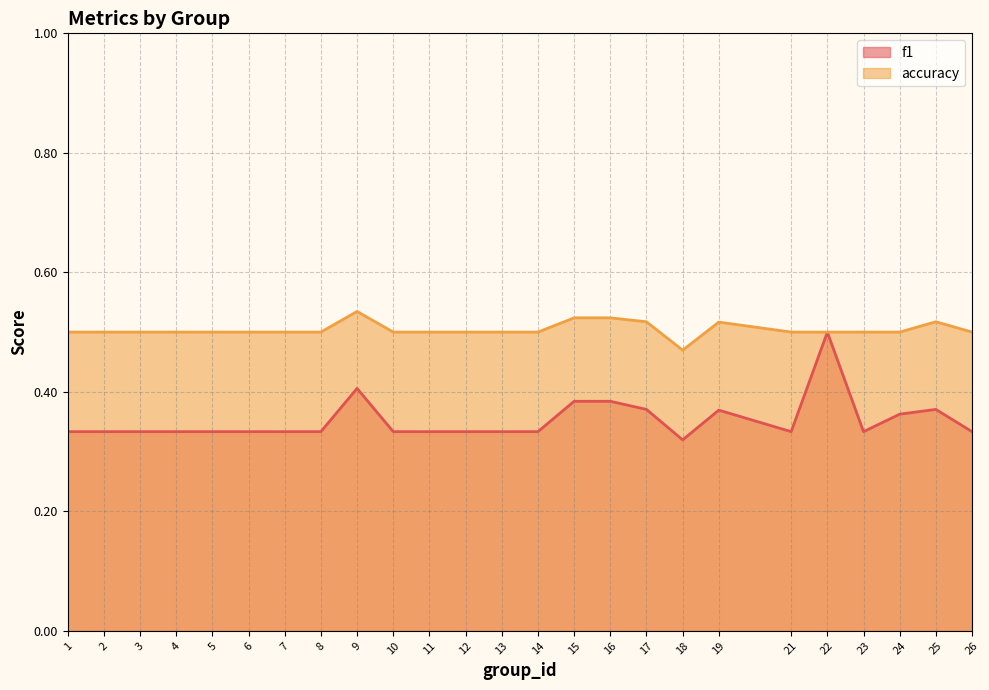

At which label does accuracy reach its minimum?

18